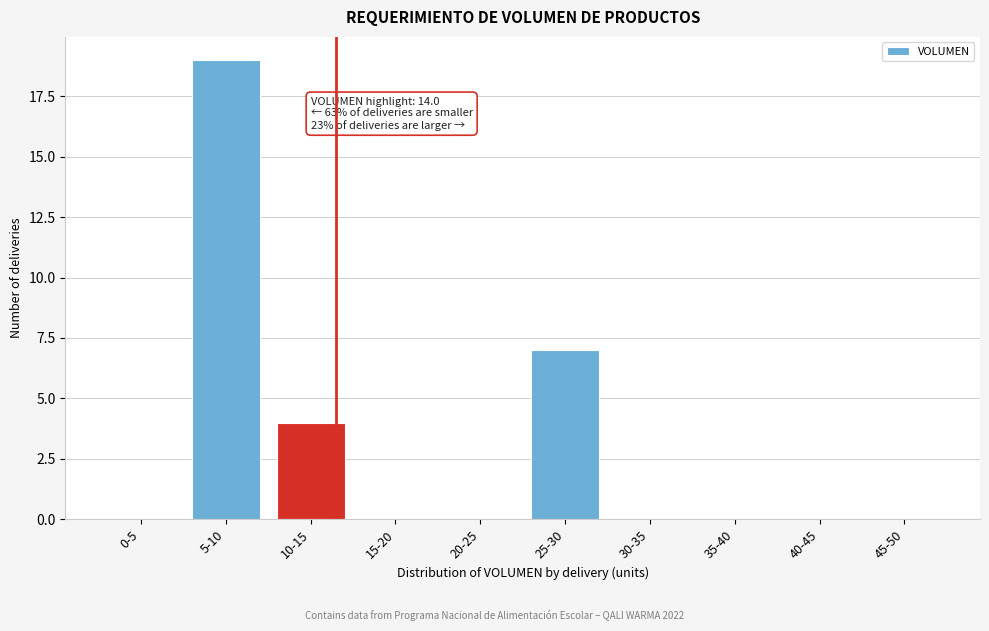

Reading left to right, extract all data points from this chart.

0-5=0	5-10=19	10-15=4	15-20=0	20-25=0	25-30=7	30-35=0	35-40=0	40-45=0	45-50=0